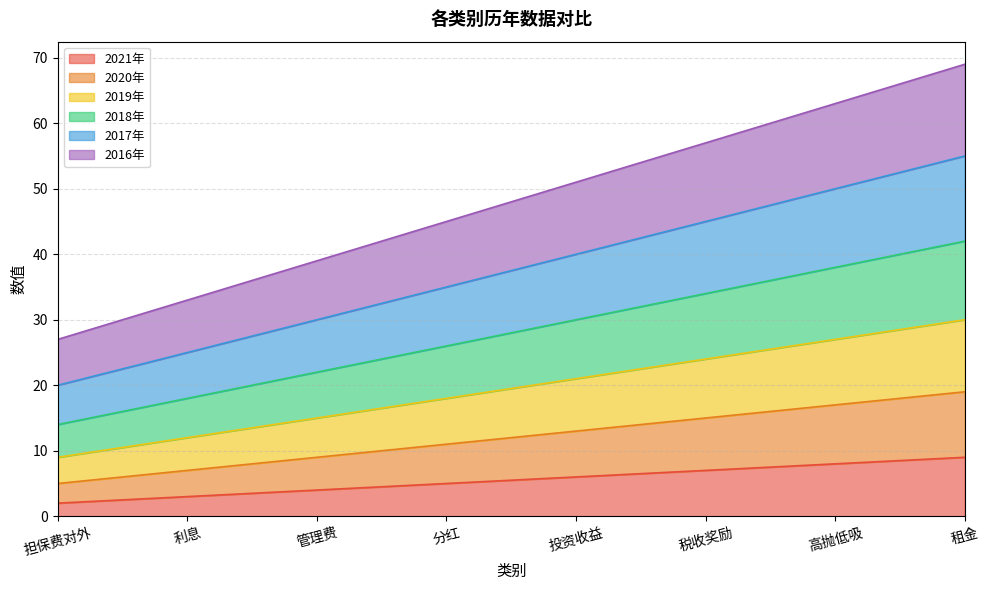

Reading left to right, list all the values displayed in this chart.

2021年: 2	3	4	5	6	7	8	9
2020年: 5	7	9	11	13	15	17	19
2019年: 9	12	15	18	21	24	27	30
2018年: 14	18	22	26	30	34	38	42
2017年: 20	25	30	35	40	45	50	55
2016年: 27	33	39	45	51	57	63	69